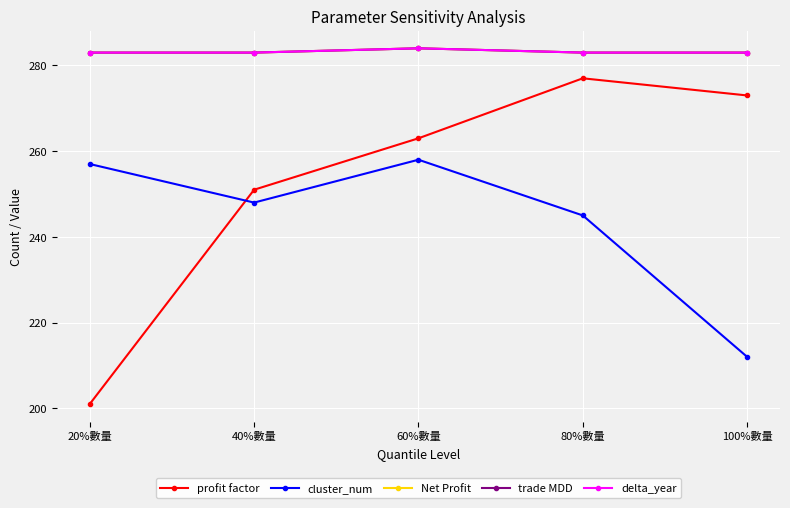

Rank the series at 40%數量 from highest to lowest value.

Net Profit, trade MDD, delta_year, profit factor, cluster_num